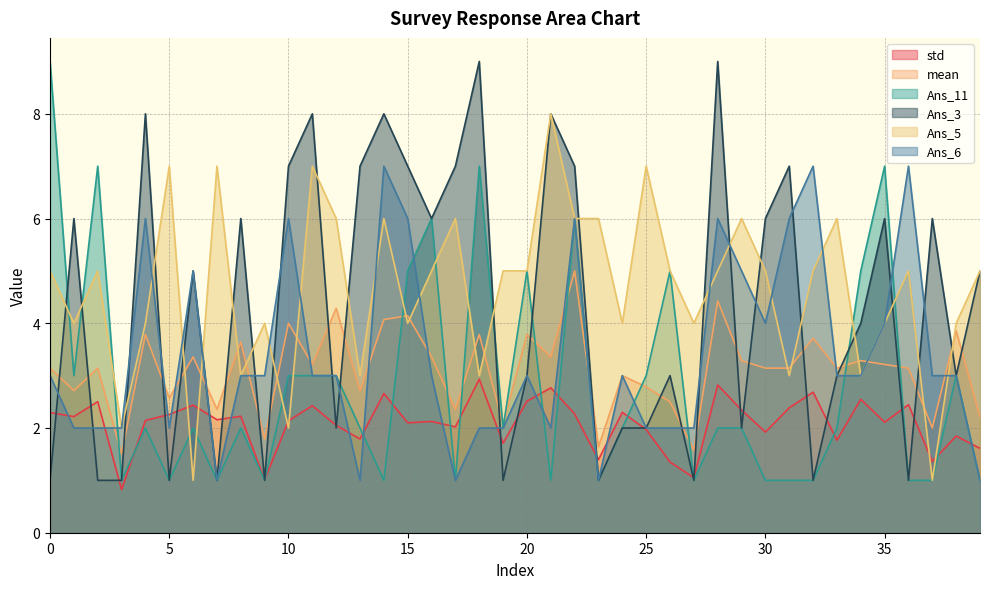

At which category does the chart reach its minimum across all series?

3